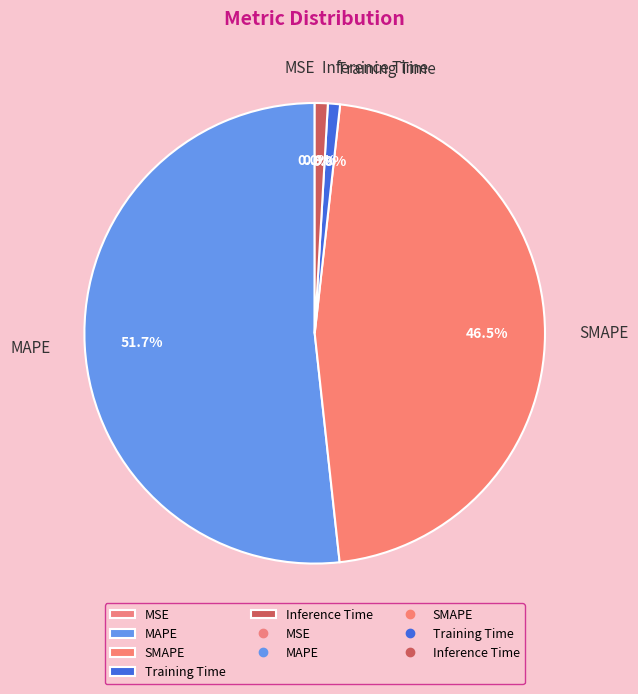

True or false: Inference Time accounts for 1% of the total.

True